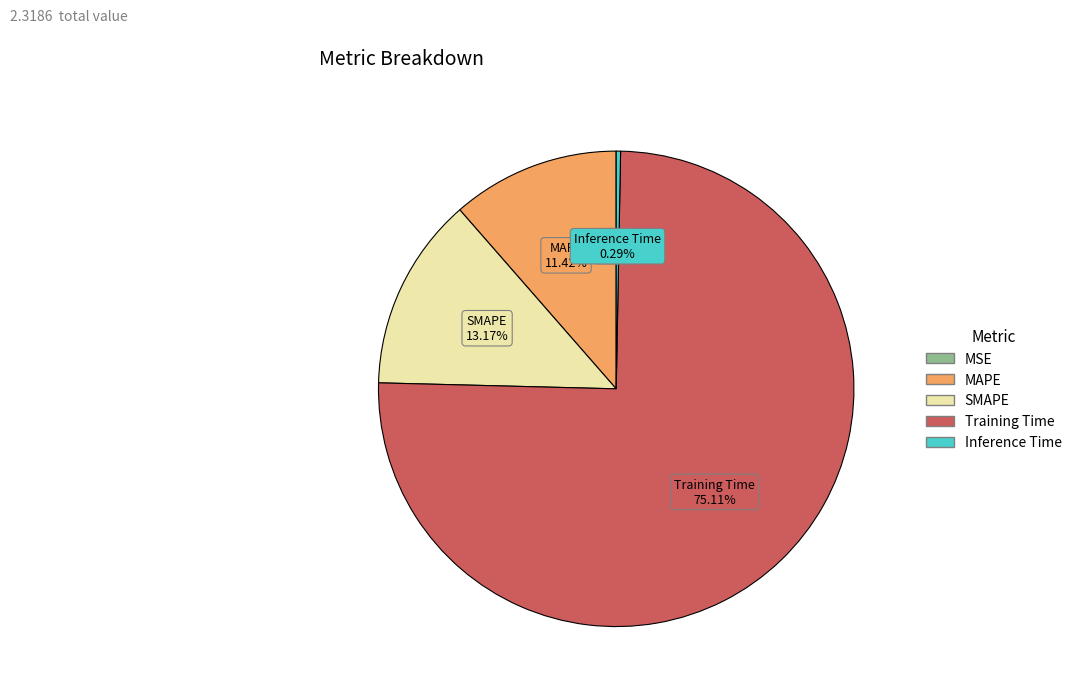

Between Inference Time and MAPE, which is larger?

MAPE